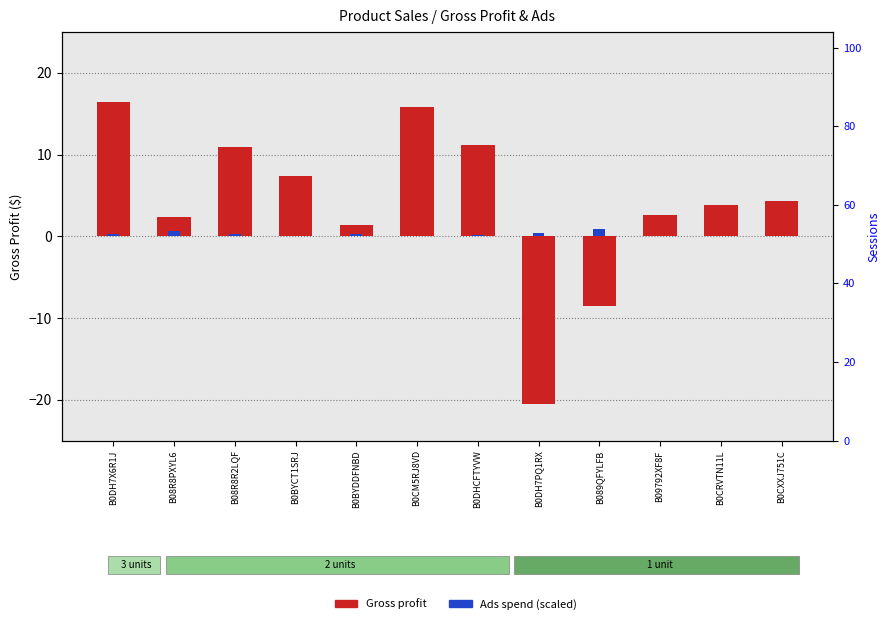

Reading right to left, transcribe all the data shown in this chart.

Gross profit: B0CXXJ751C=4.3	B0CRVTN11L=3.9	B09792XF8F=2.6	B089QFYLFB=-8.5	B0DH7PQ1RX=-20.5	B0DHCFTYVW=11.1	B0CM5RJ8VD=15.9	B0BYDDFNBD=1.4	B0BYCT1SRJ=7.4	B08R8R2LQF=10.9	B08R8PXYL6=2.4	B0DH7X6R1J=16.5
Ads spend: B0CXXJ751C=0.1	B0CRVTN11L=0.0	B09792XF8F=0.1	B089QFYLFB=0.8	B0DH7PQ1RX=0.4	B0DHCFTYVW=0.2	B0CM5RJ8VD=0.1	B0BYDDFNBD=0.3	B0BYCT1SRJ=0.0	B08R8R2LQF=0.3	B08R8PXYL6=0.6	B0DH7X6R1J=0.2